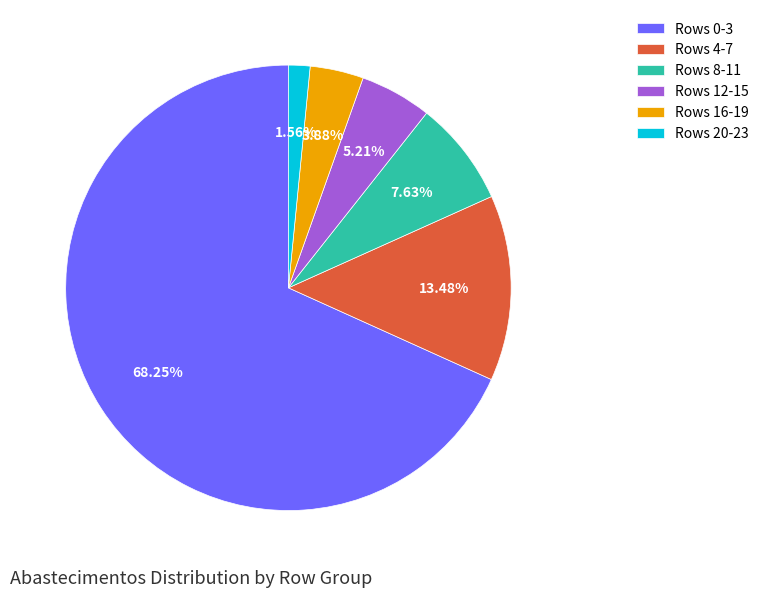

Which has a higher value, Rows 4-7 or Rows 12-15?

Rows 4-7